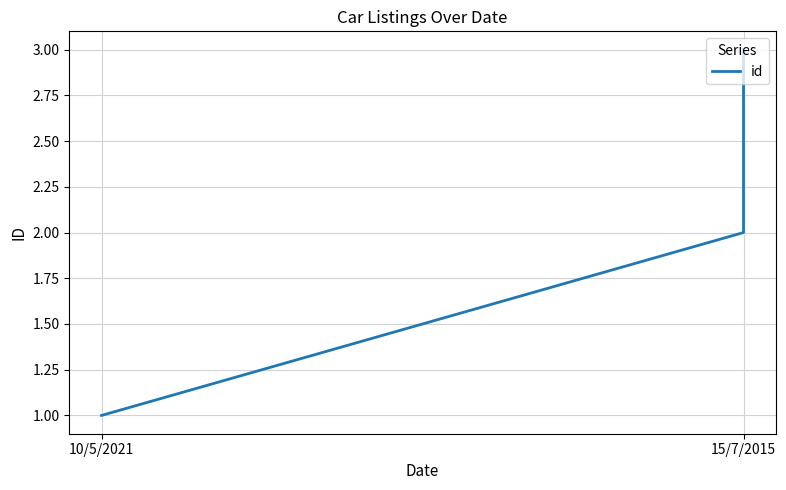

Is it true that the value at 10/5/2021 is 1?

False